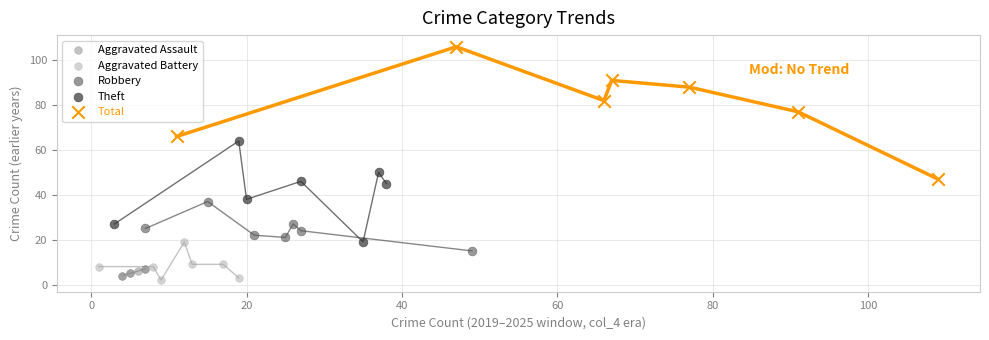

Which series reaches the minimum Y coordinate?

Aggravated Battery